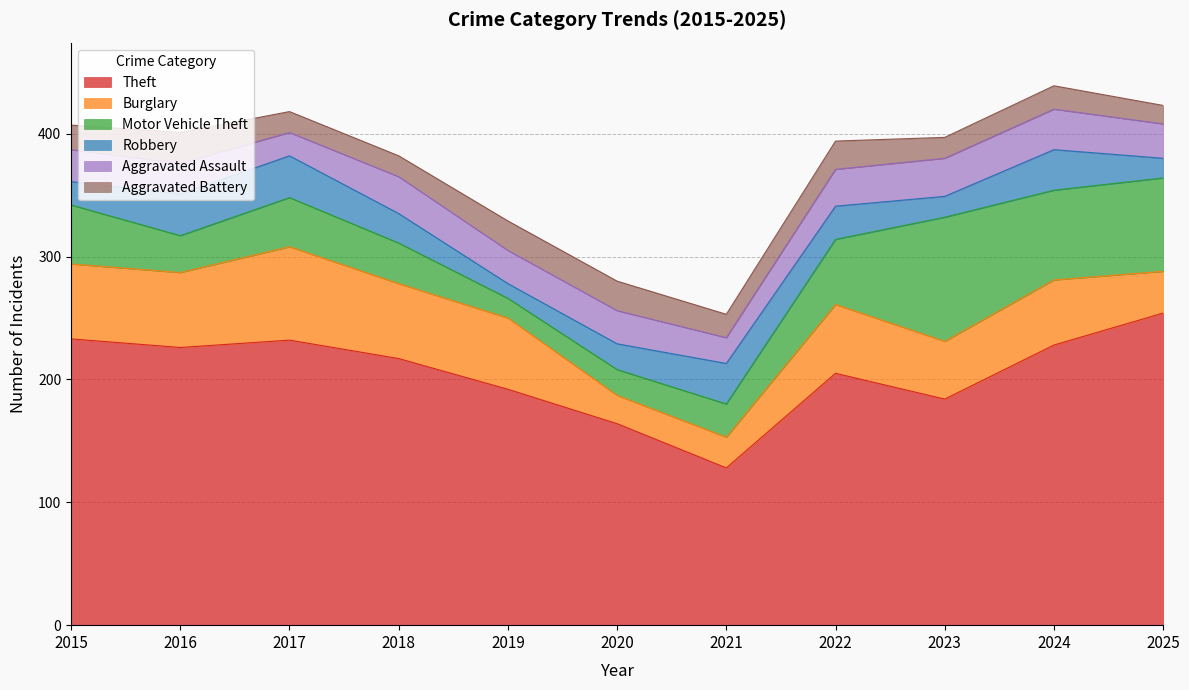

The value of Theft at 2021 is 47. True or false?

False